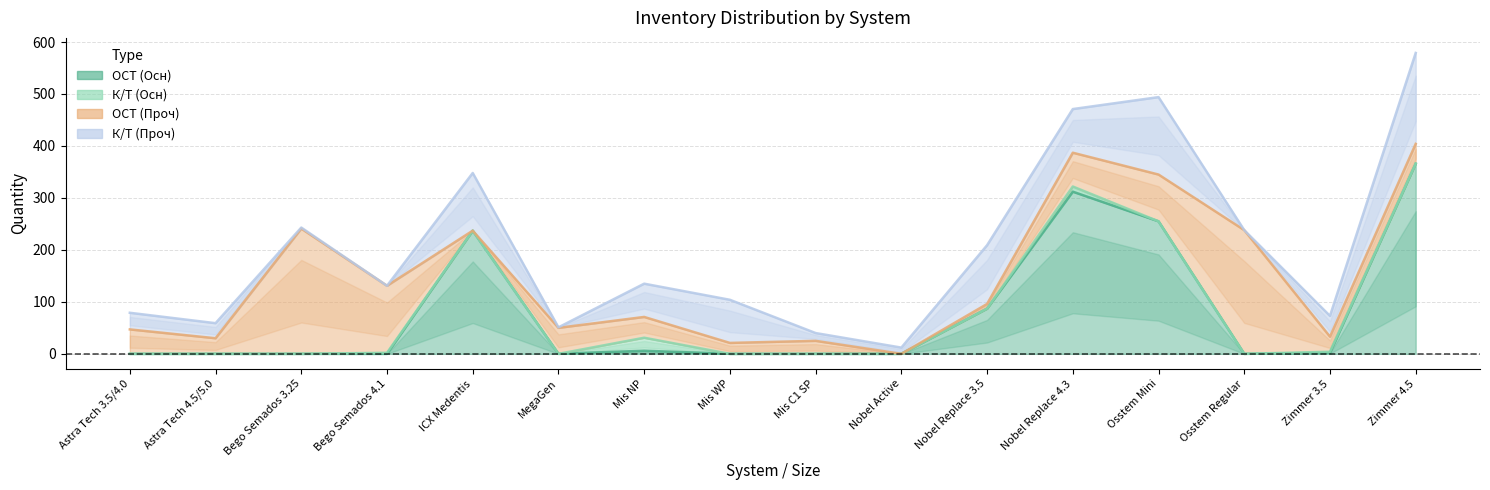

The ОСТ (Проч) series shows 405 at Bego Semados 3.25. True or false?

False